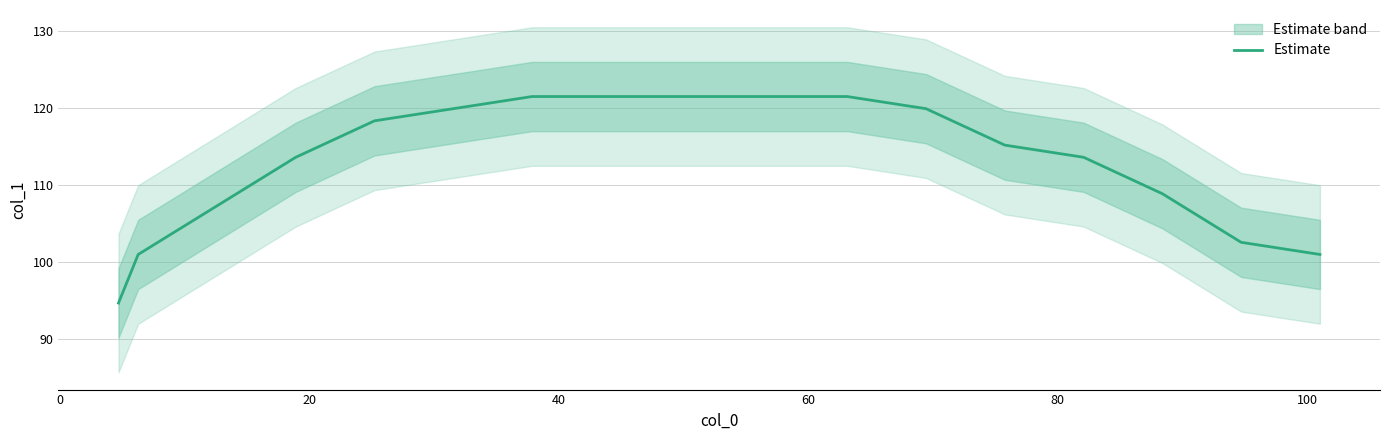

How many lines are shown in the chart?

1